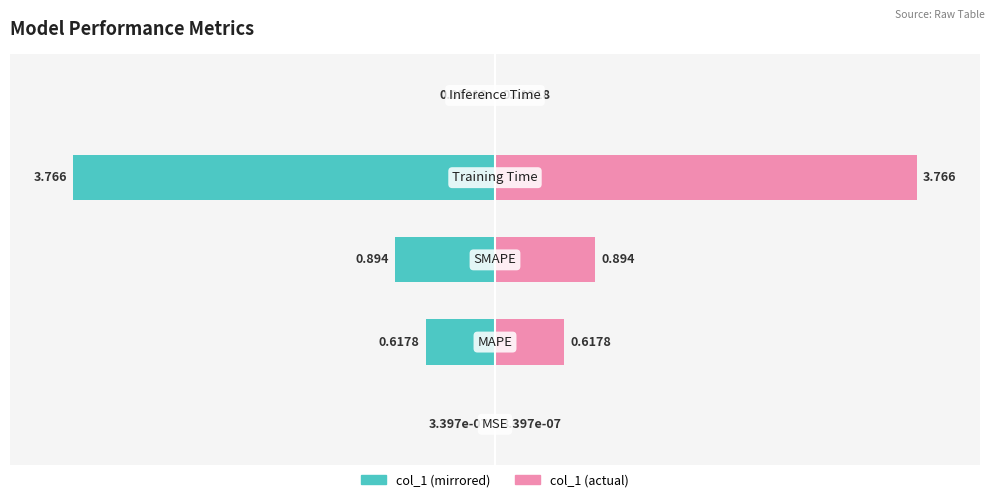

List the series in order of their overall mean, lowest first.

col_1 (left mirror), col_1 (right)